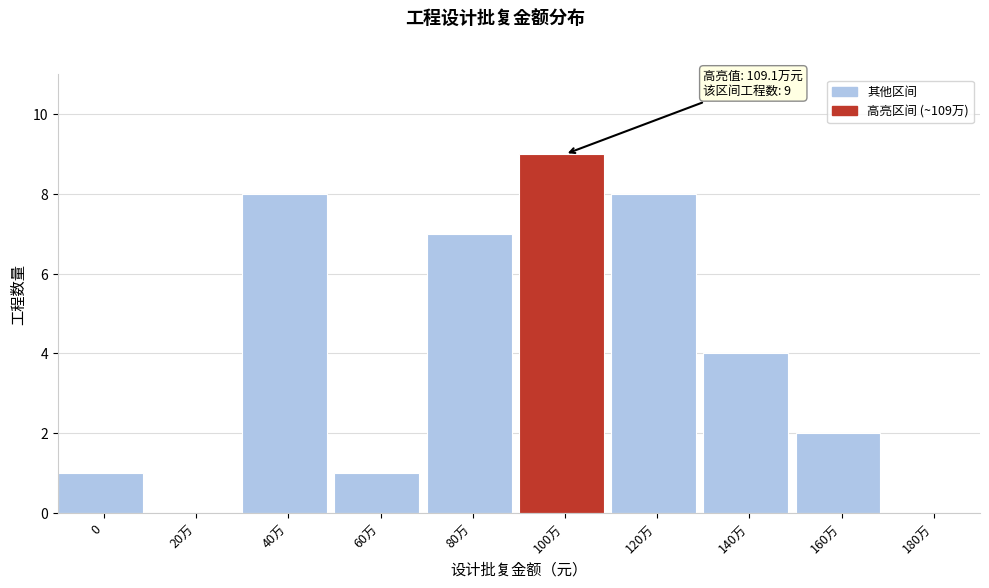

Reading left to right, what are all the values shown in this chart?

0=1	20万=0	40万=8	60万=1	80万=7	100万=9	120万=8	140万=4	160万=2	180万=0